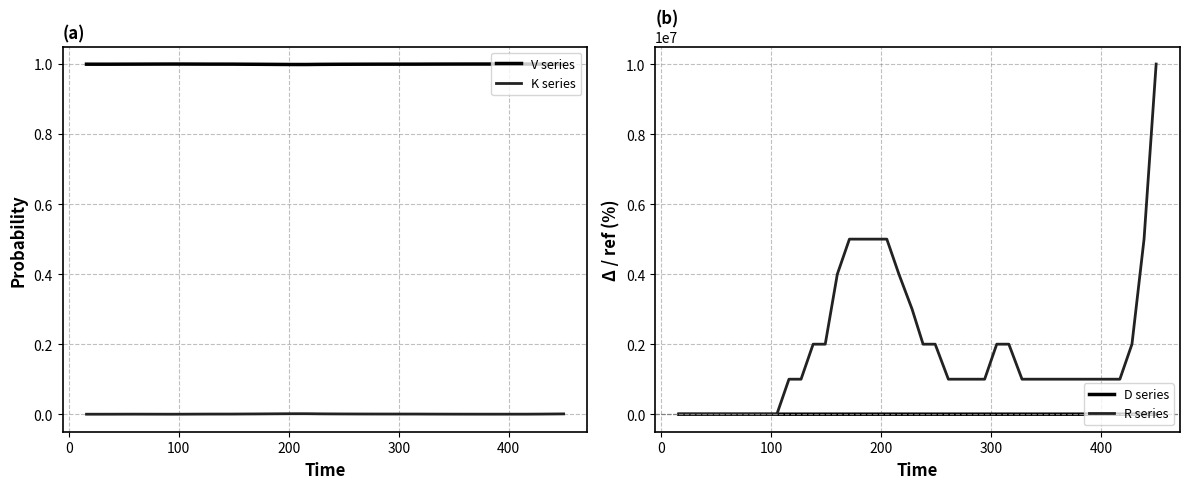

True or false: K series and V series cross at least once.

False